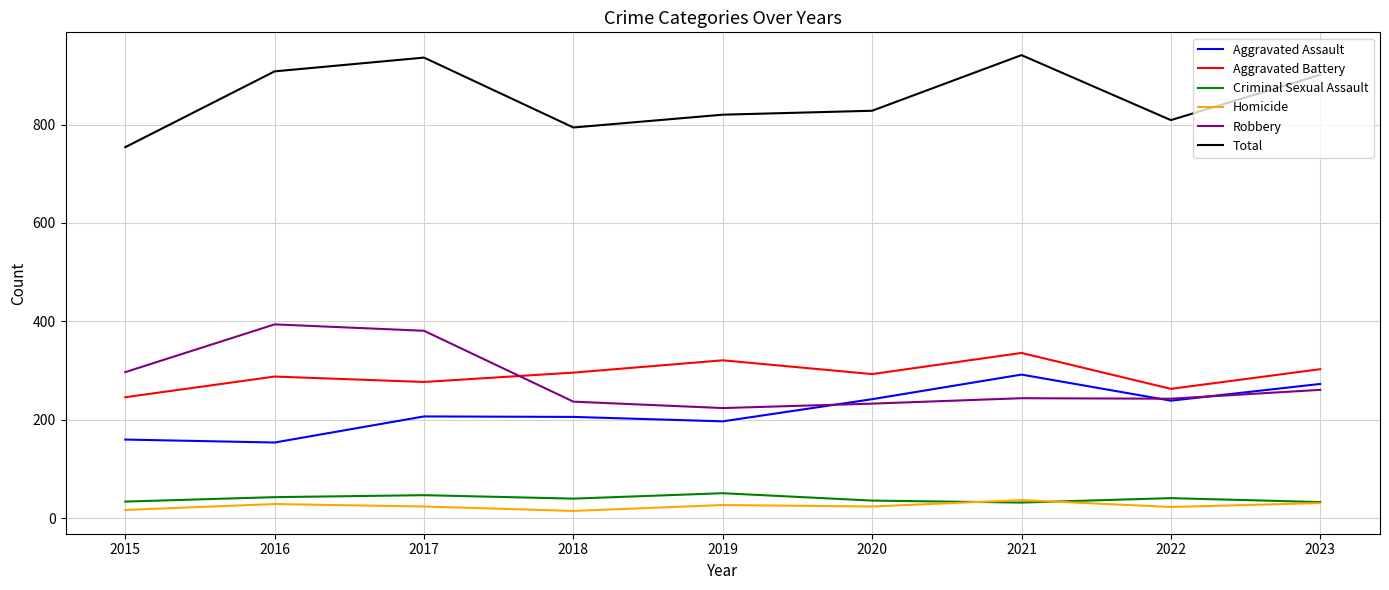

True or false: Total has a value of 1367 at 2022.

False